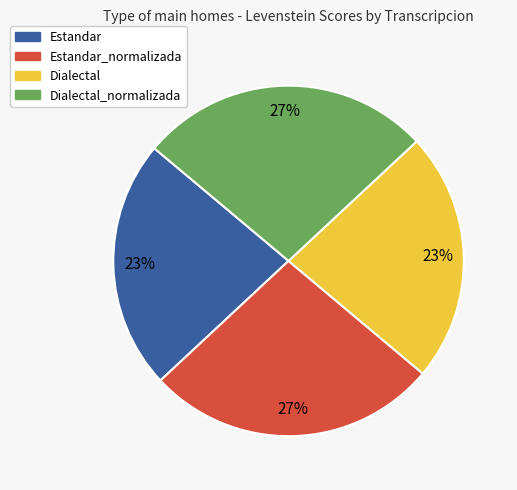

To the nearest percent, what is the average slice percentage?

25%